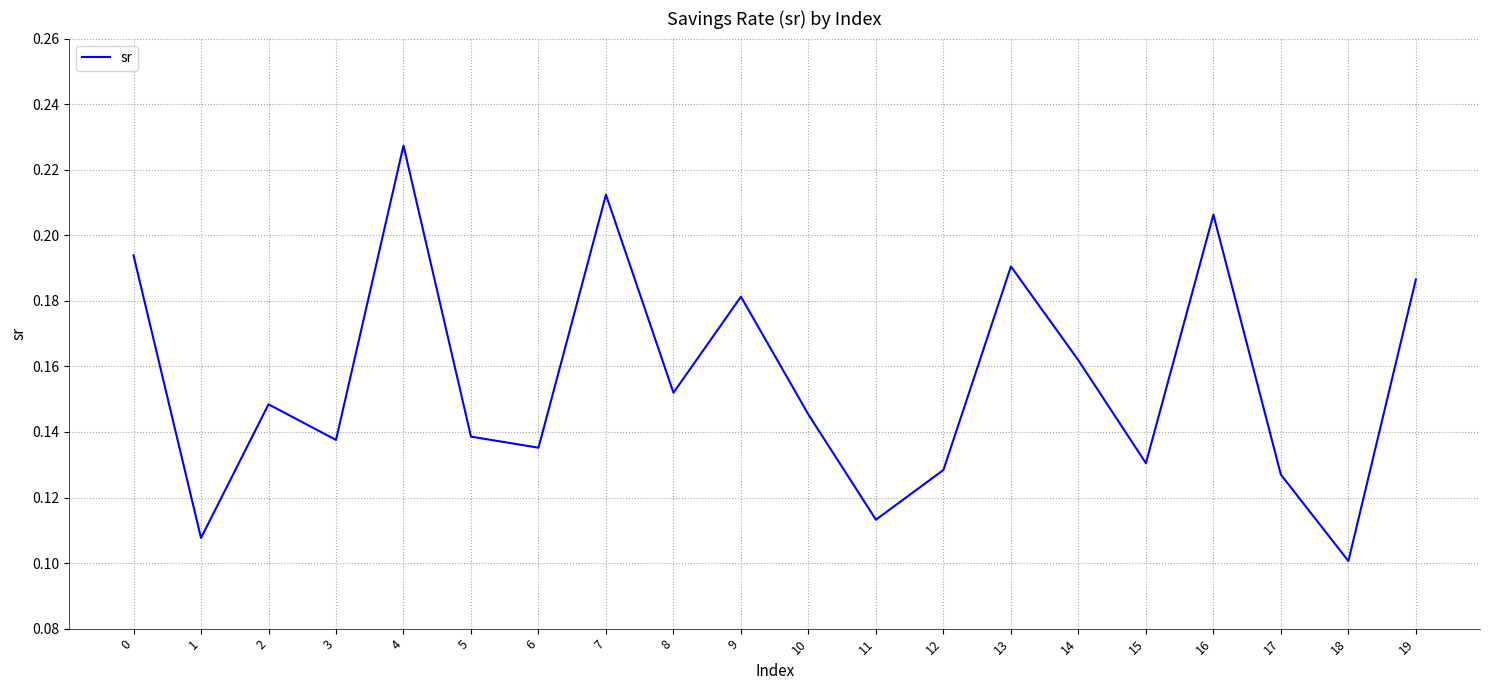

The value at 17 is 0.1. True or false?

True